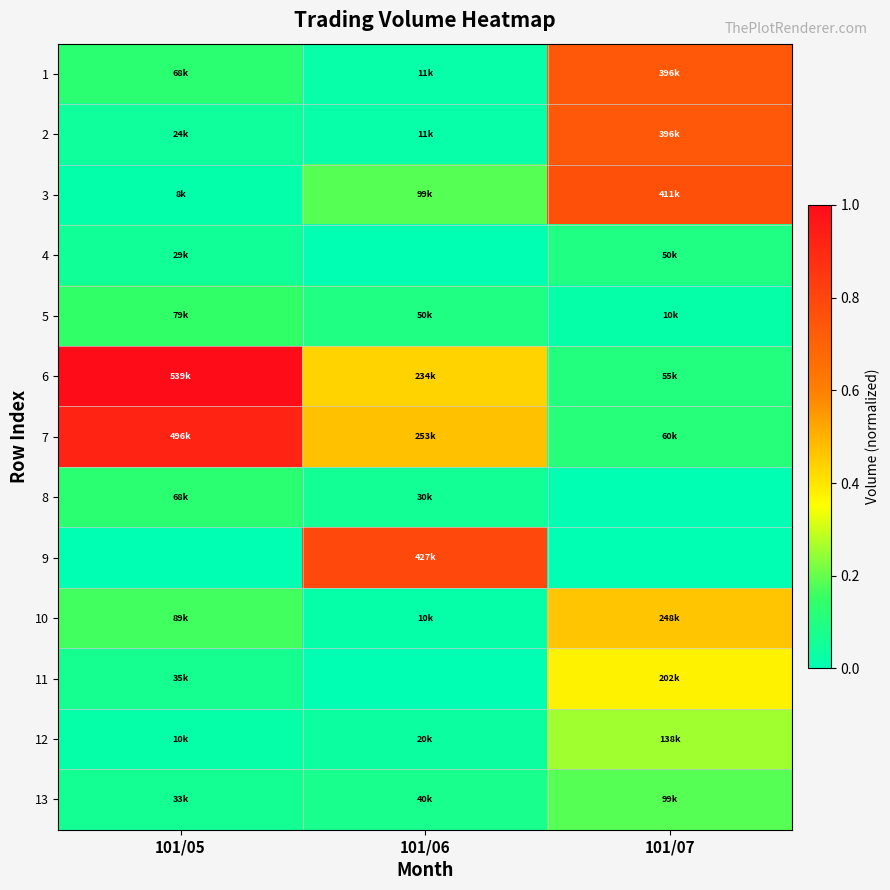

At how many categories does at least one series exceed 0?

3